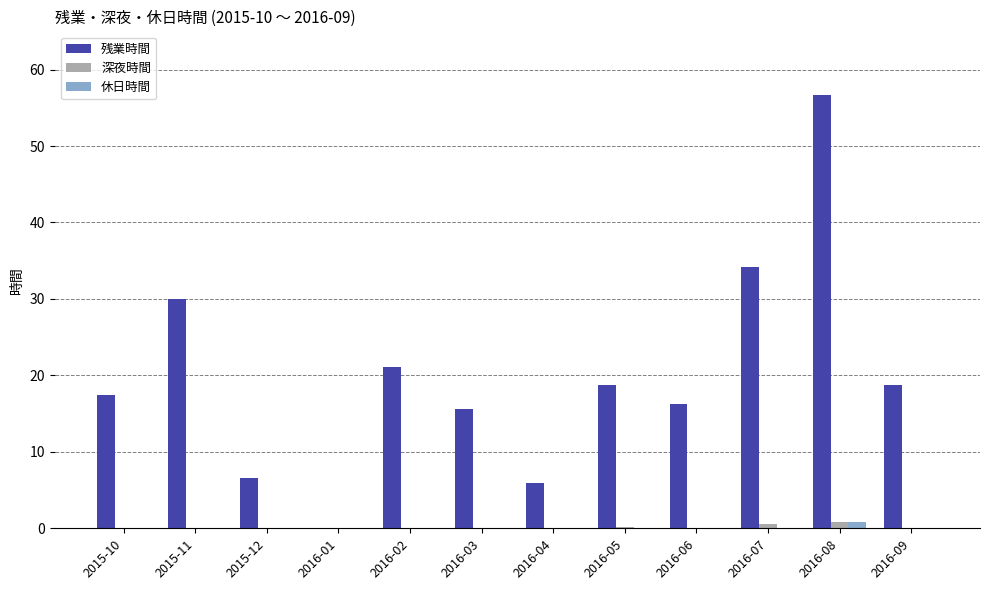

Which series changed the most between 2015-12 and 2016-09?

残業時間